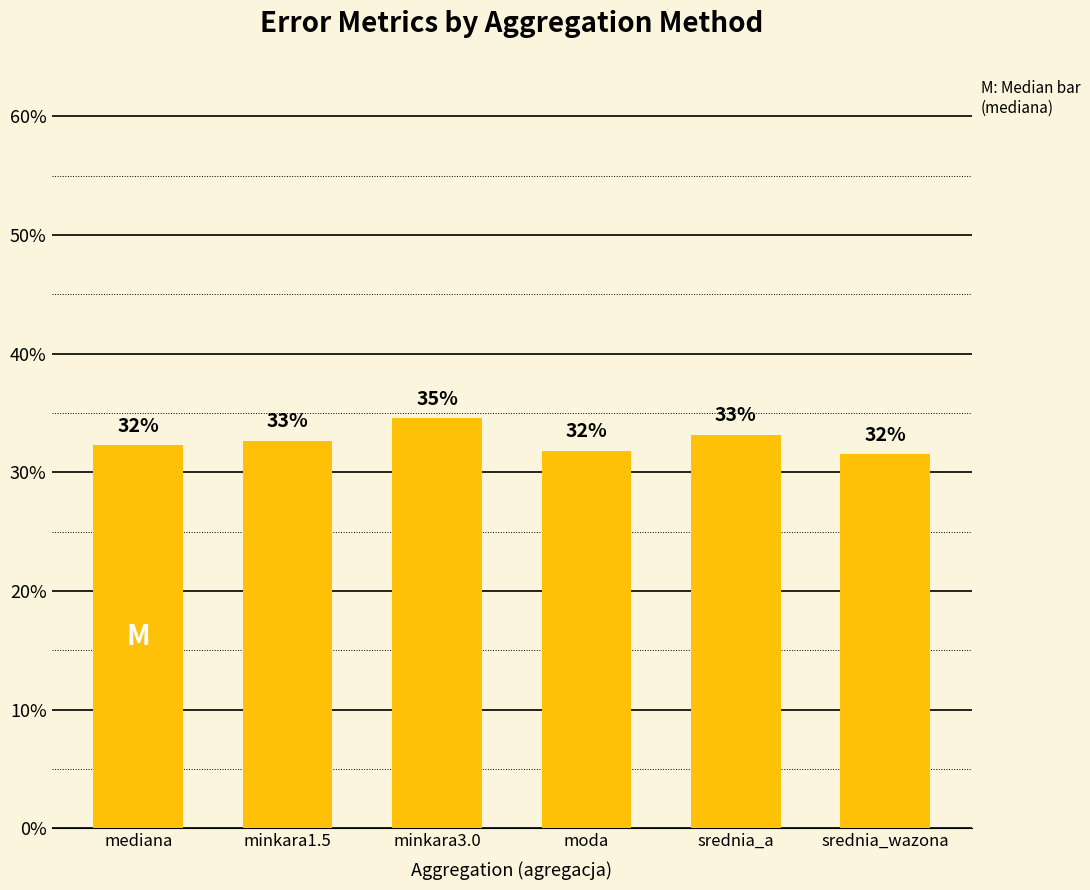

Are the bars horizontal?

No